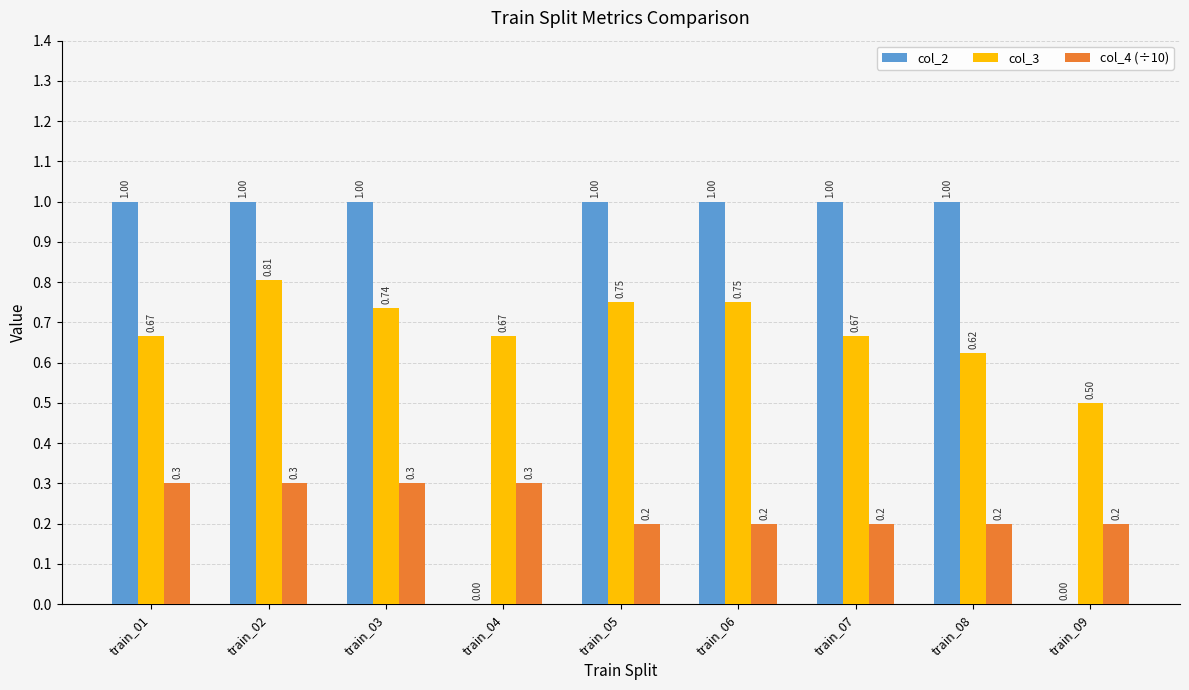

What is the sum of the col_3 values at train_06 and train_02?

1.6